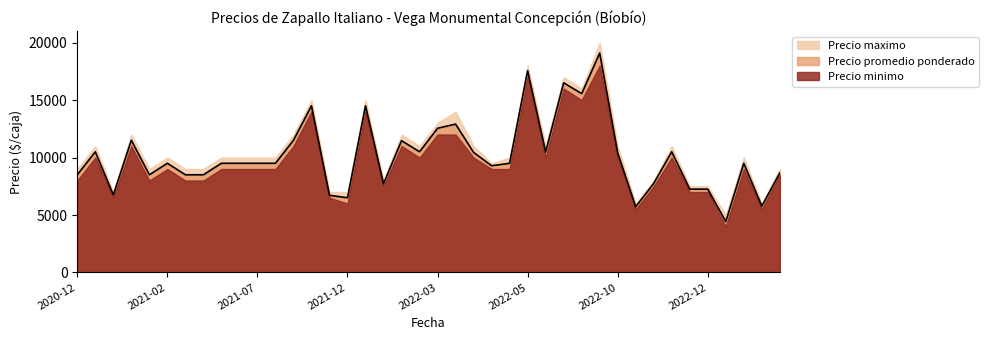

True or false: Precio maximo and Precio promedio ponderado intersect in this chart.

False